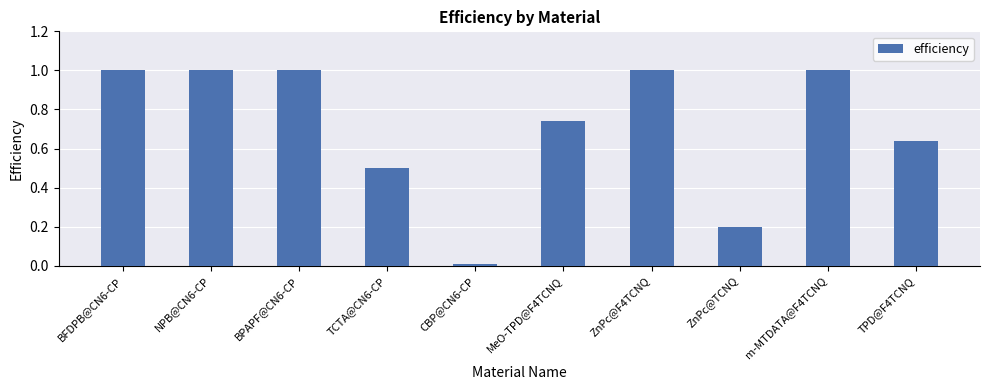

What is the label of the 2nd bar from the right?

m-MTDATA@F4TCNQ